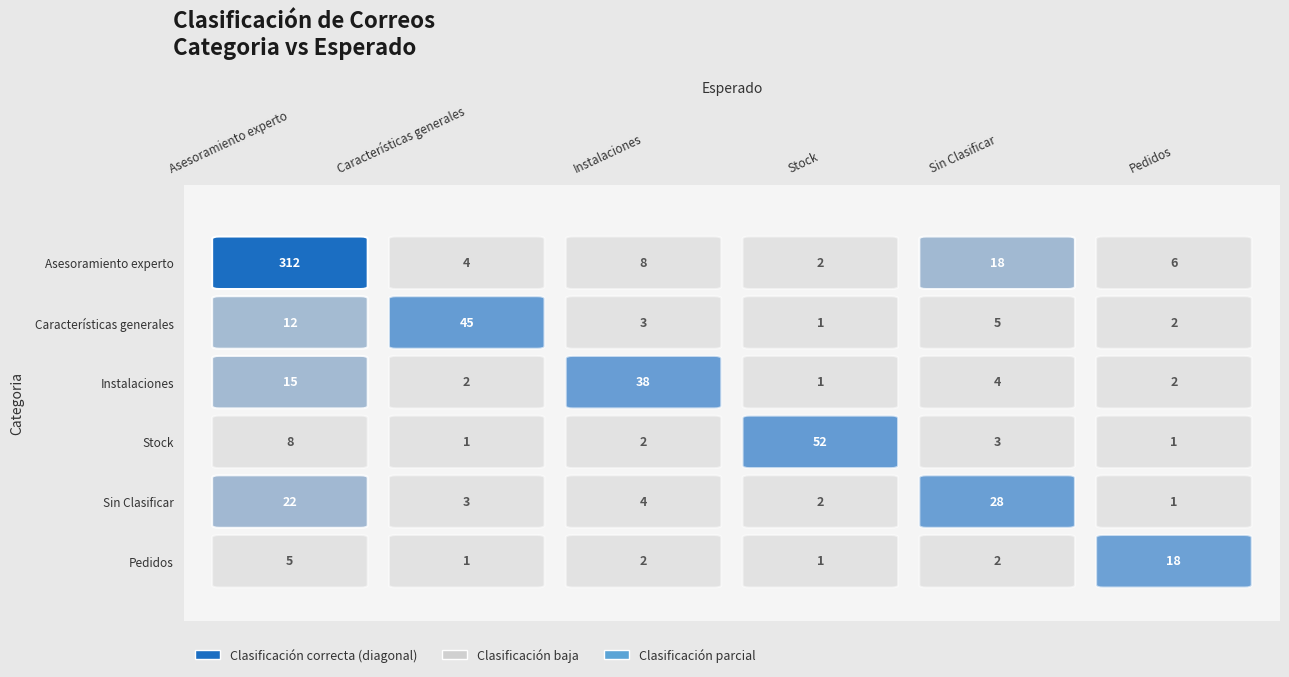

How many distinct data groups are displayed?

6